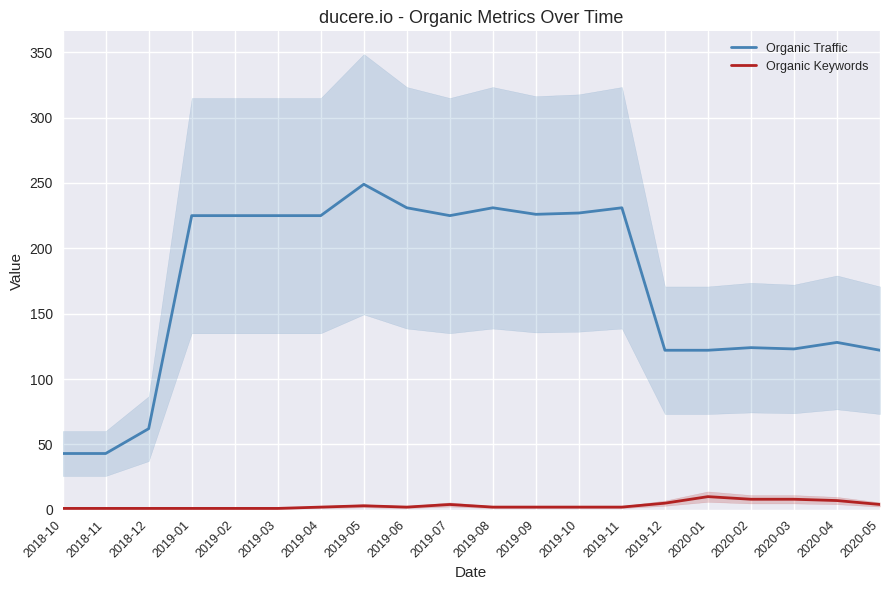

What is the difference between the maximum and minimum values in the Organic Traffic series?

206